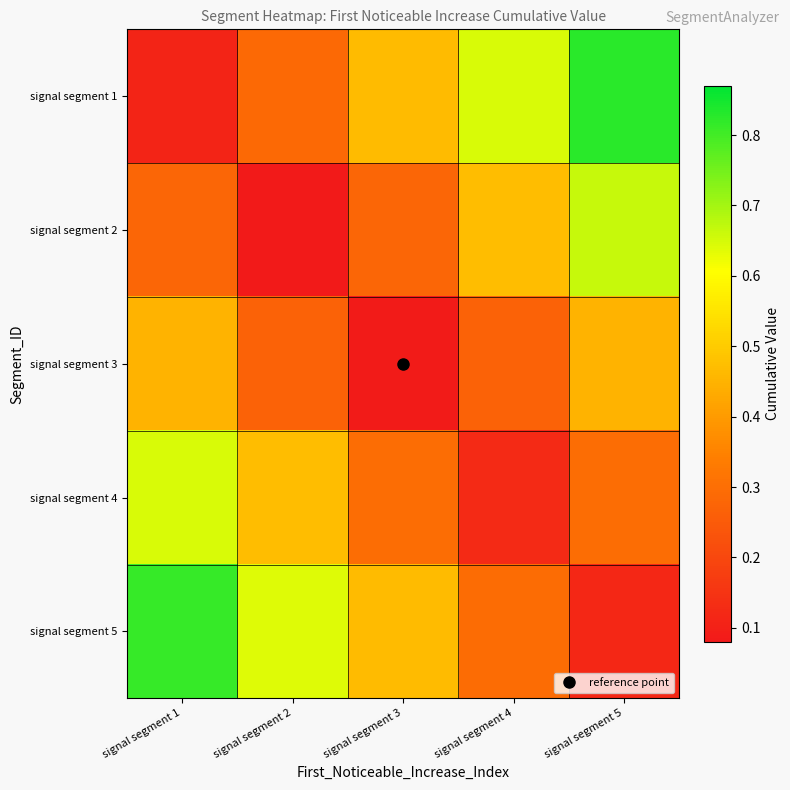

Which category has the highest value across all series?

signal segment 5